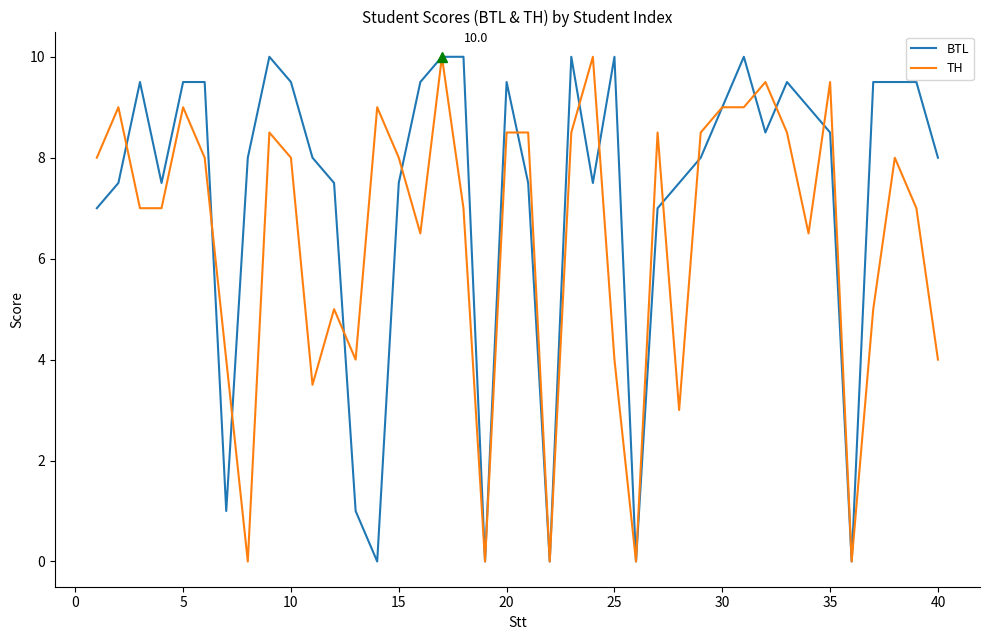

What is the highest value of the TH series?

10.0